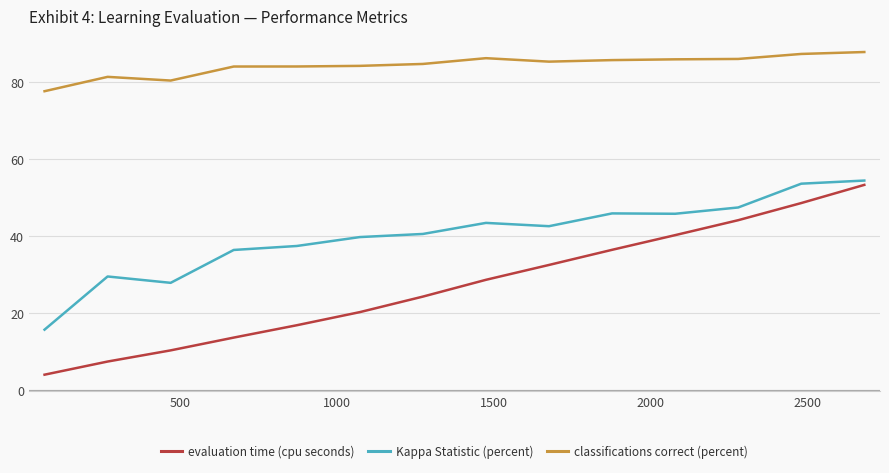

Rank the series by their average value, from lowest to highest.

evaluation time (cpu seconds), Kappa Statistic (percent), classifications correct (percent)